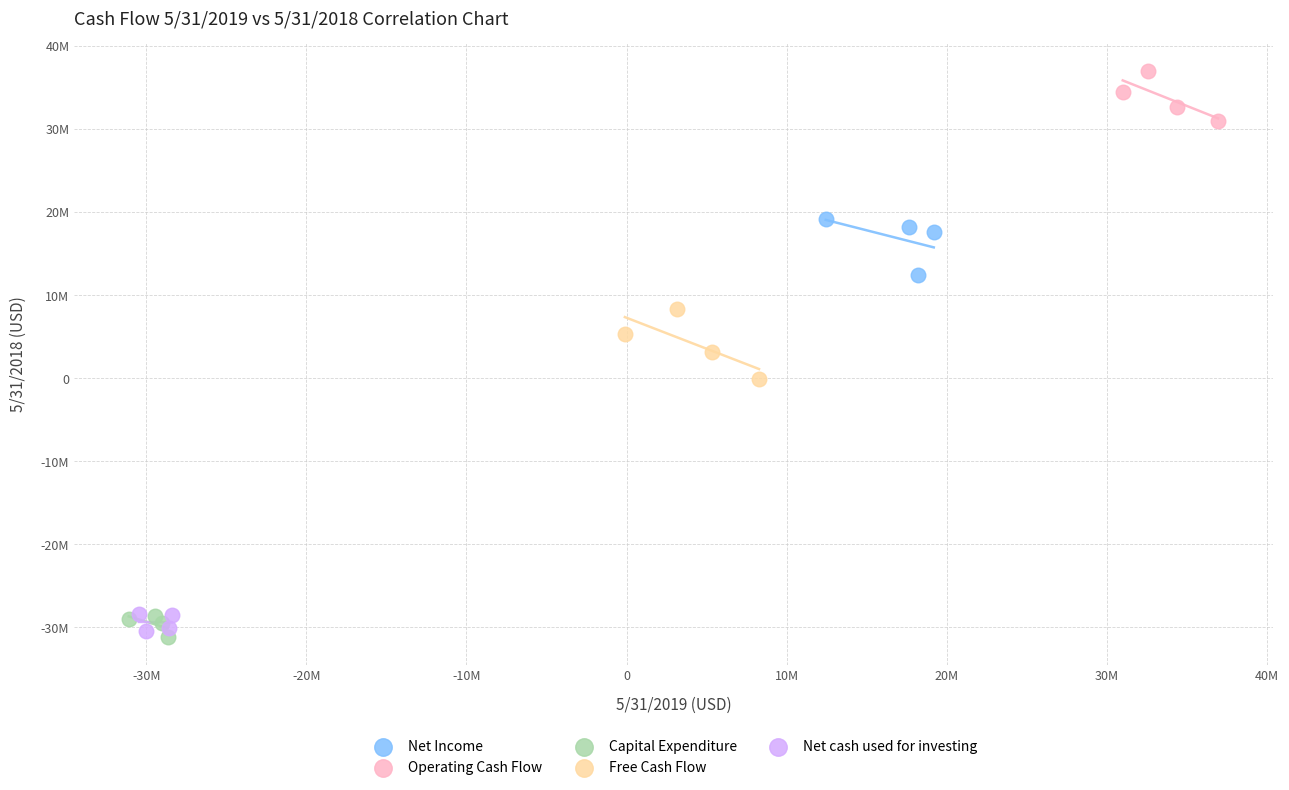

Which series reaches the maximum Y coordinate?

Operating Cash Flow